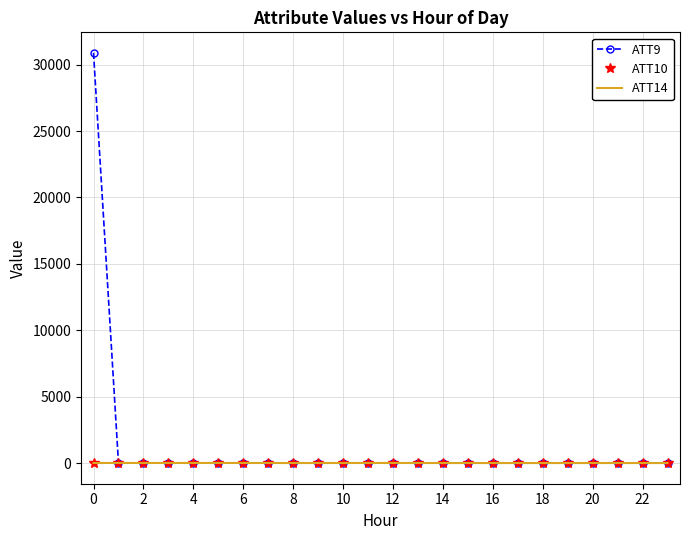

True or false: ATT14 has more than 1 points higher than both neighbors.

True